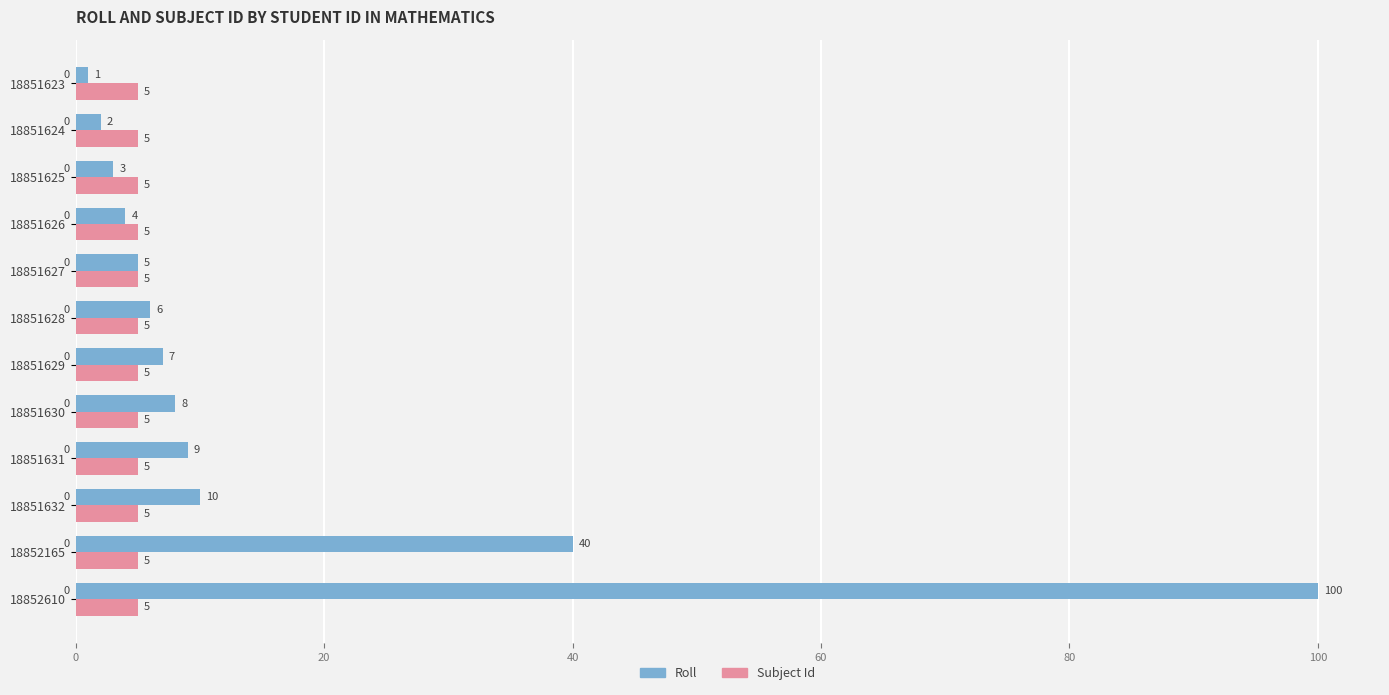

The value of Roll at 18851624 is 2. True or false?

True